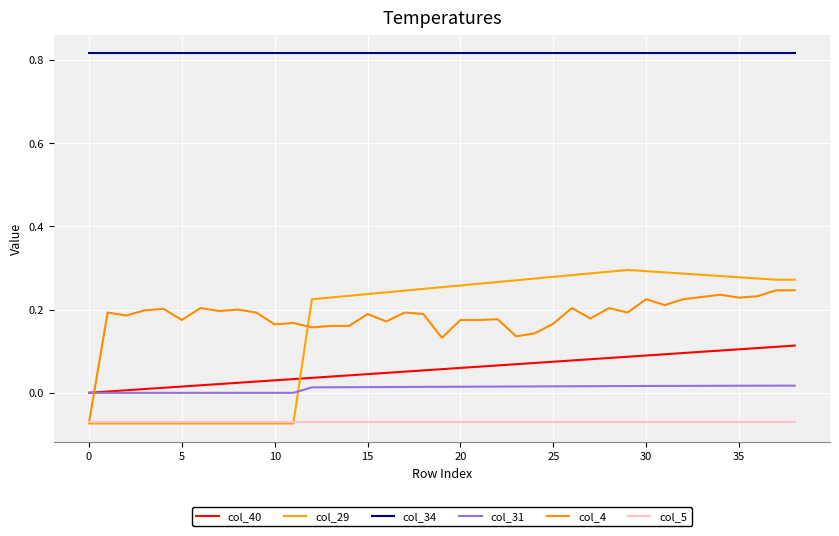

Does the chart display data point markers on the line(s)?

No